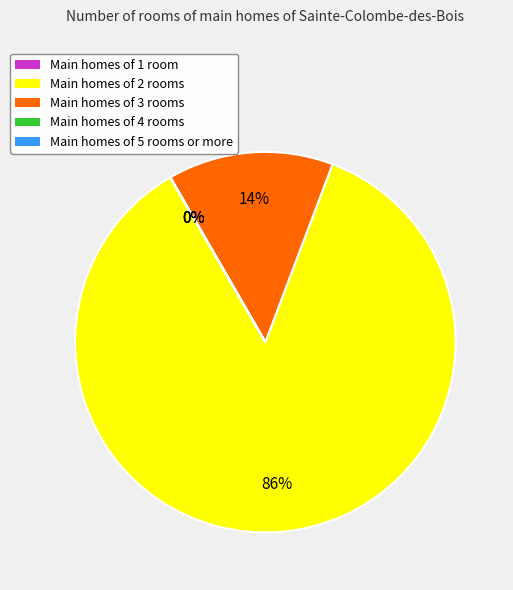

Which category has the biggest portion of the pie?

Main homes of 2 rooms